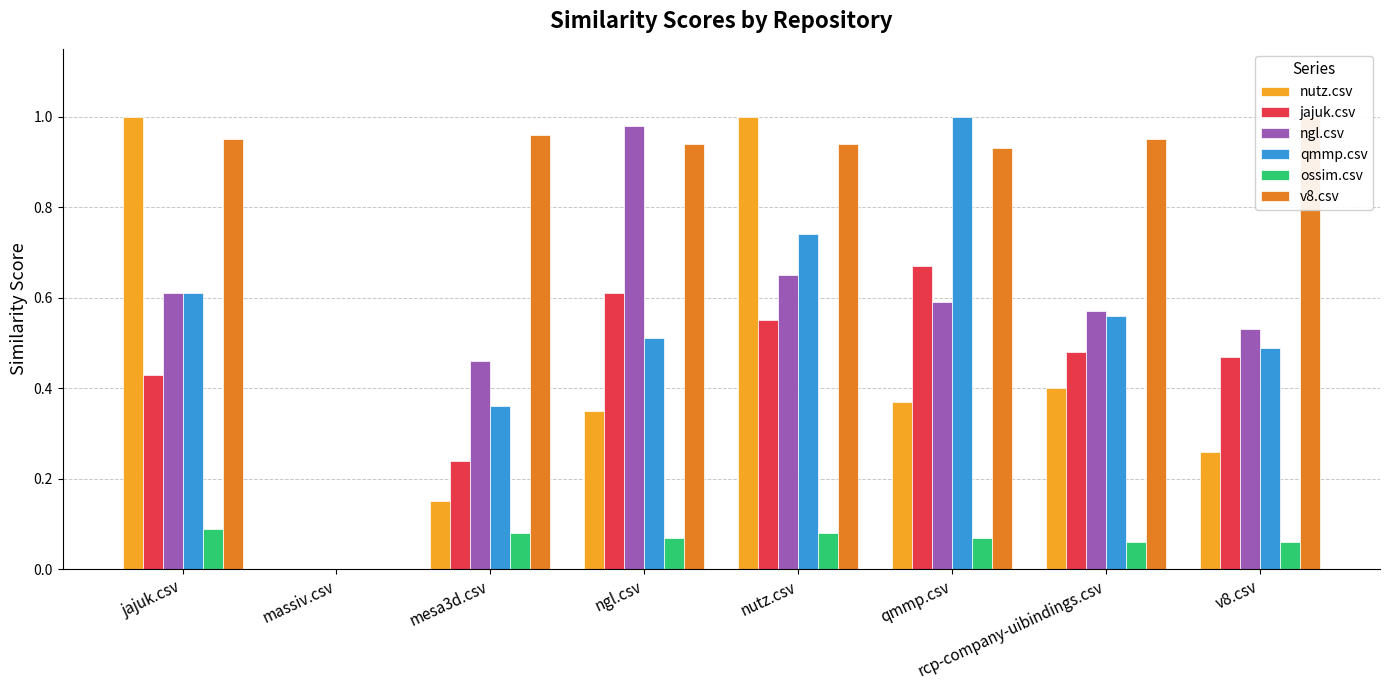

Reading right to left, list all the values displayed in this chart.

nutz.csv: 0.3	0.4	0.4	1.0	0.3	0.1	0.0	1.0
jajuk.csv: 0.5	0.5	0.7	0.6	0.6	0.2	0.0	0.4
ngl.csv: 0.5	0.6	0.6	0.7	1.0	0.5	0.0	0.6
qmmp.csv: 0.5	0.6	1.0	0.7	0.5	0.4	0.0	0.6
ossim.csv: 0.1	0.1	0.1	0.1	0.1	0.1	0.0	0.1
v8.csv: 1.0	0.9	0.9	0.9	0.9	1.0	0.0	0.9